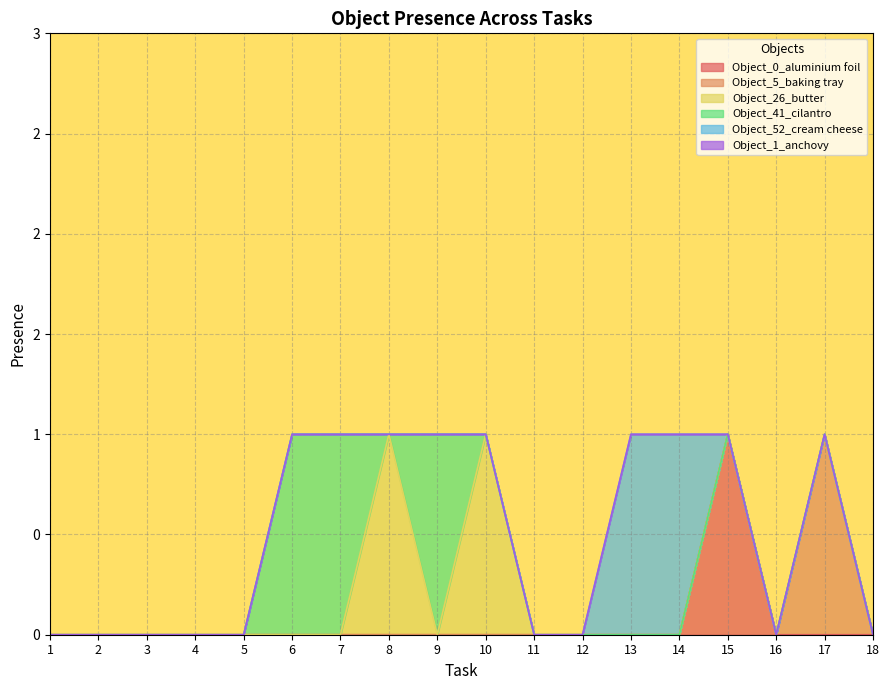

List the labels in order of Object_52_cream cheese value, largest first.

13, 14, 1, 2, 3, 4, 5, 6, 7, 8, 9, 10, 11, 12, 15, 16, 17, 18